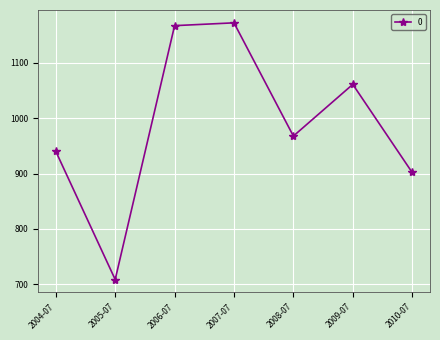

How many points are lower than both their immediate neighbors (excluding endpoints)?

2